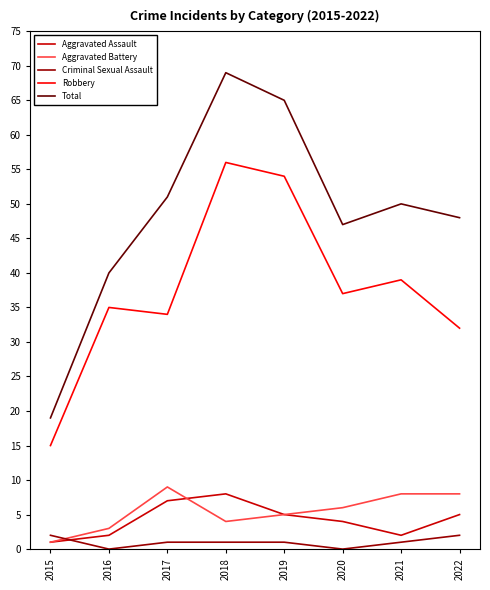

Where is the first local maximum for Total?

2018